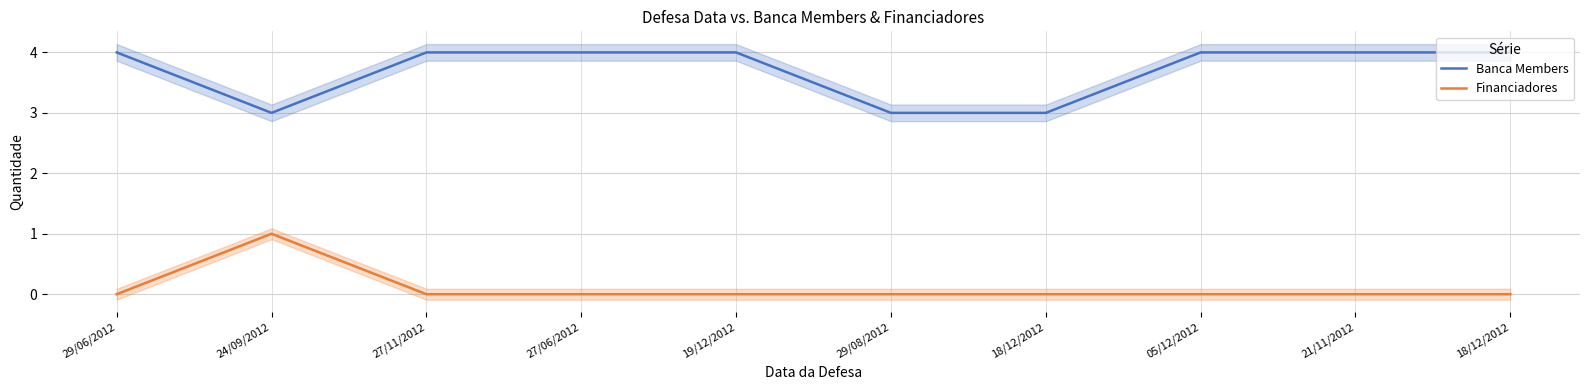

True or false: Banca Members and Financiadores cross at least once.

False